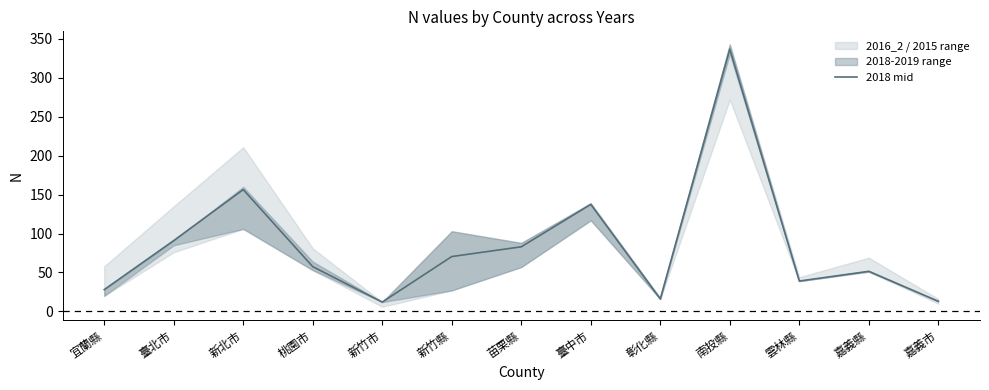

True or false: the data has more than 0 interior local peaks.

True